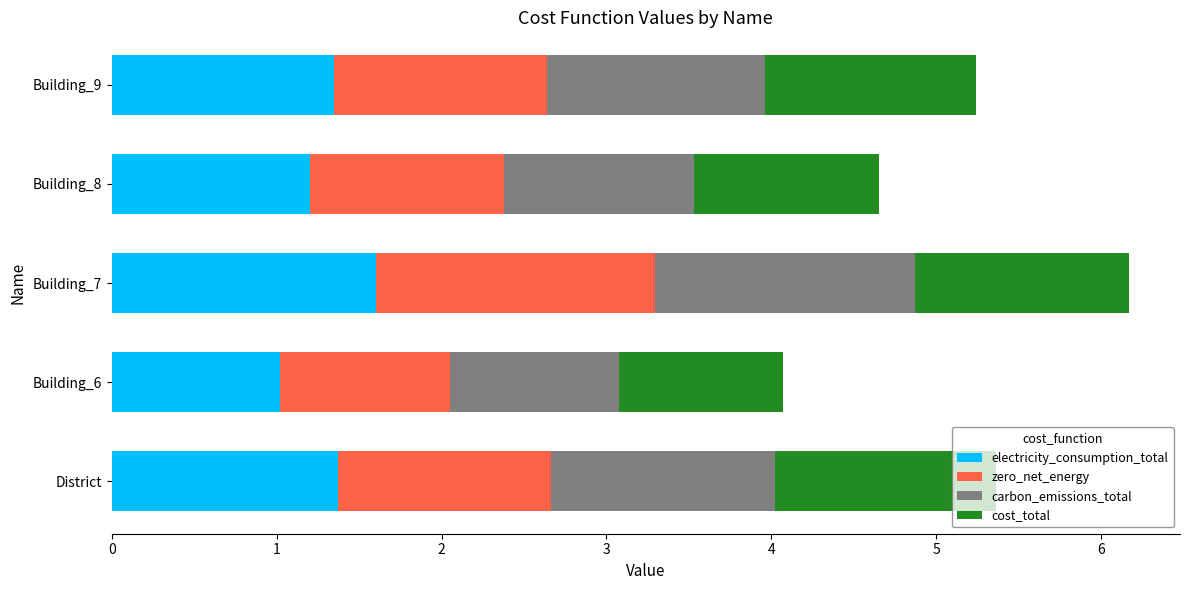

What is the total value across all series at Building_9?

5.2